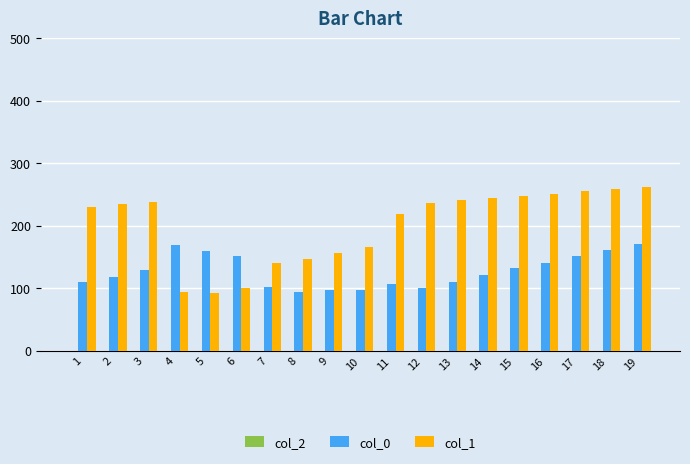

List the series in order of their peak value, highest first.

col_1, col_0